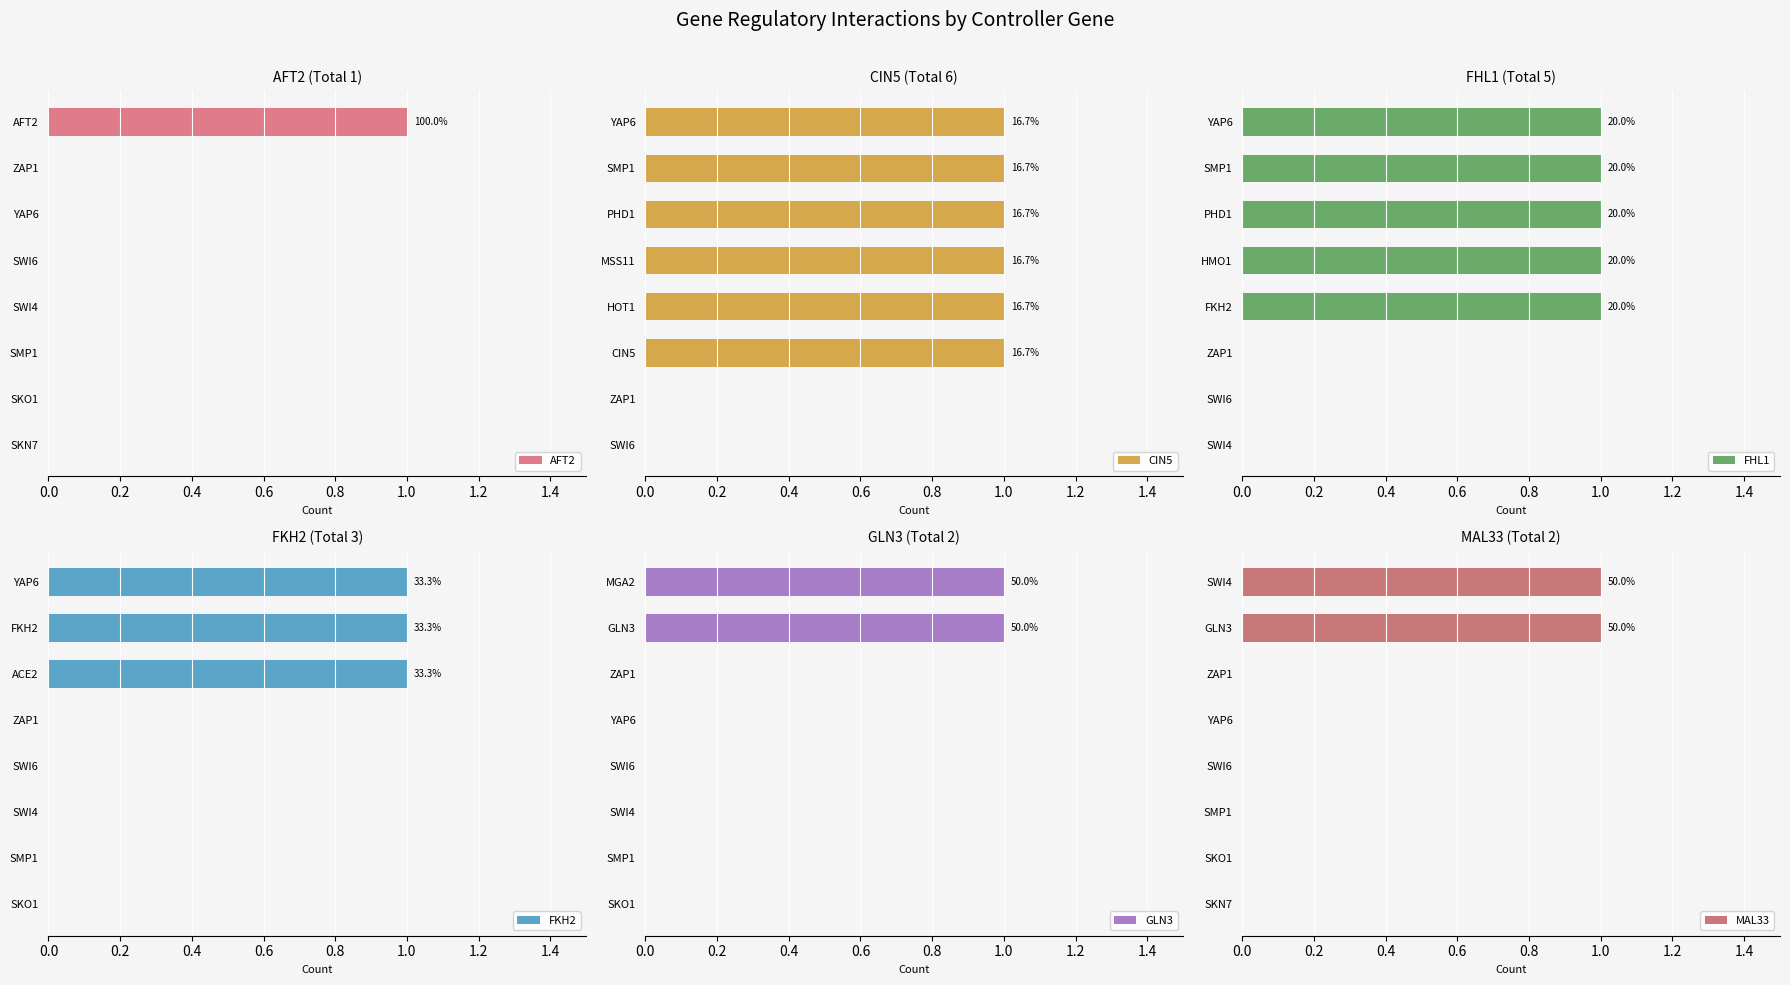

What is the maximum value for FKH2?

1